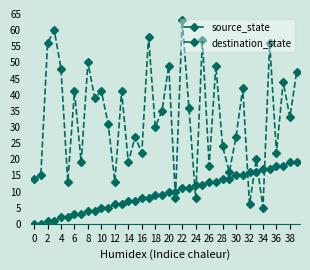

What is the maximum value shown in the chart?

63